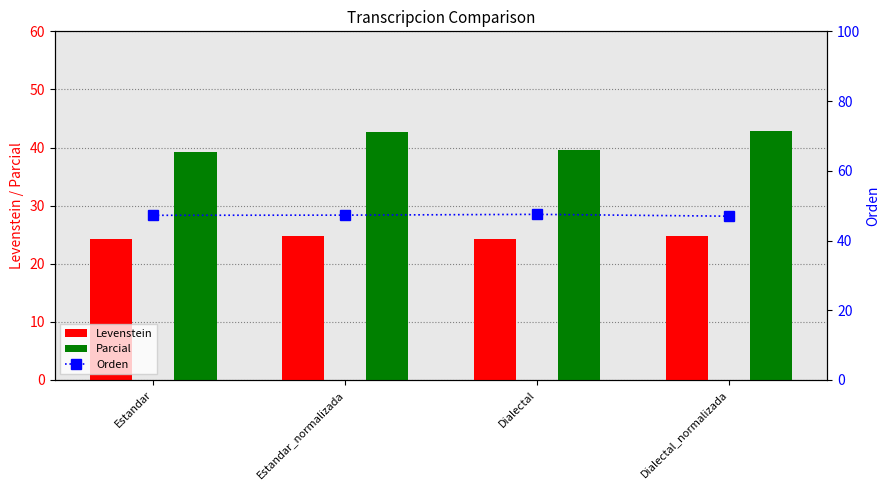

Between Estandar_normalizada and Dialectal, which series saw the biggest shift?

Parcial